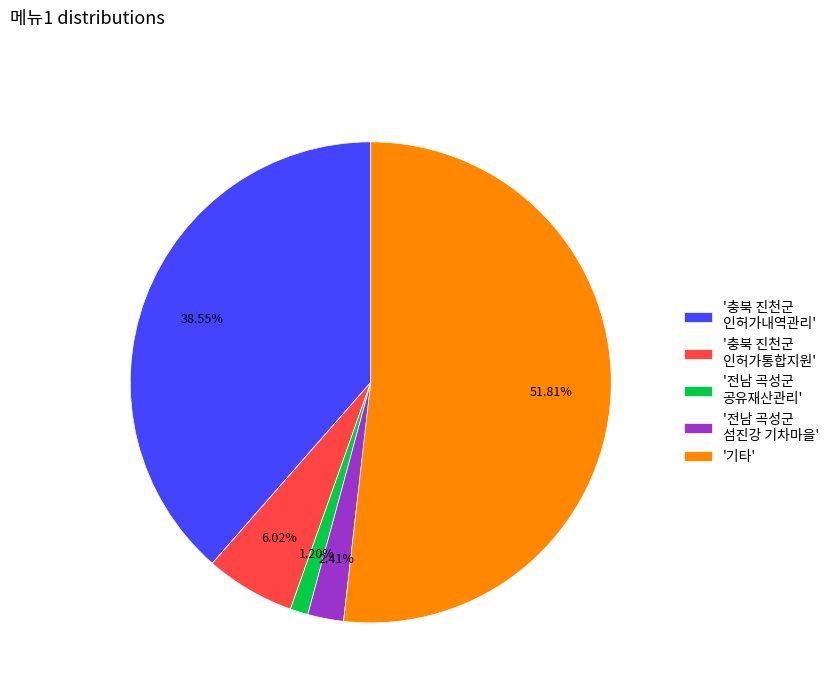

Combined, do '전남 곡성군 섬진강 기차마을' and '기타' account for over 50%?

Yes